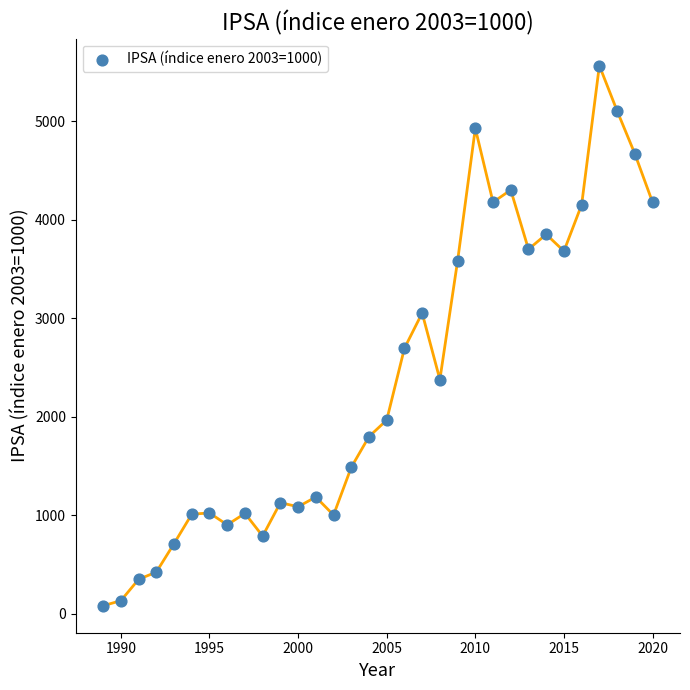

What is the range of Y values (max minus min)?

5485.5